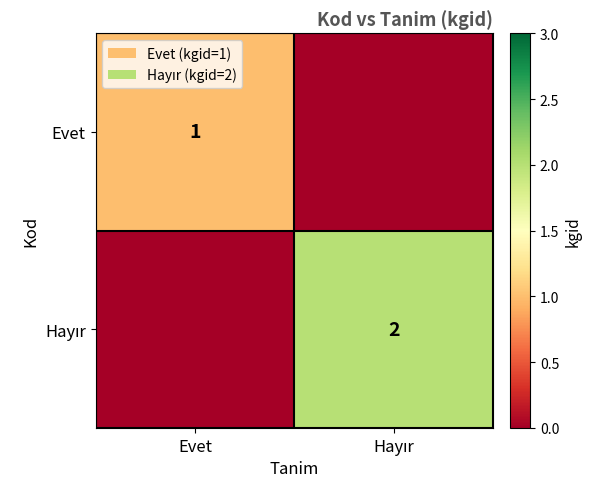

The value of Evet at Evet is 1. True or false?

True